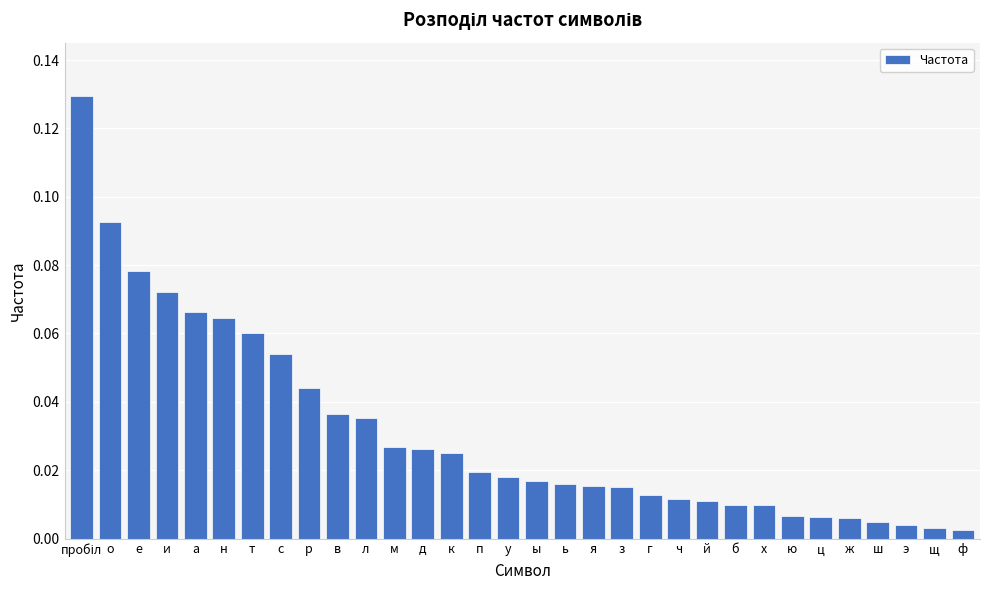

Between л and о, which is larger?

о